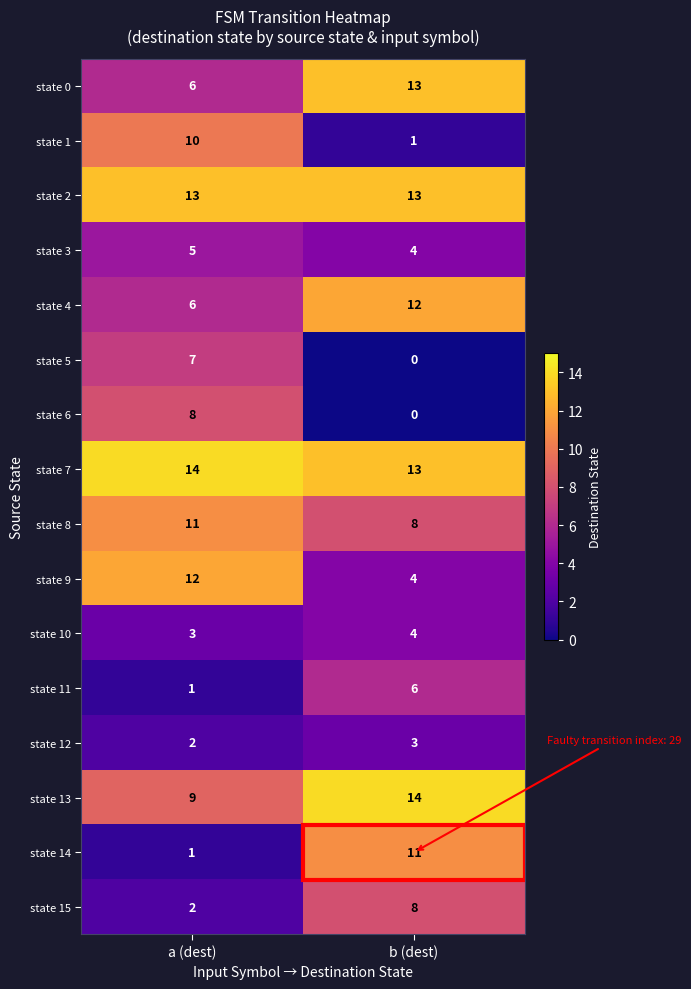

Which series changed the most between a (dest) and b (dest)?

state 14